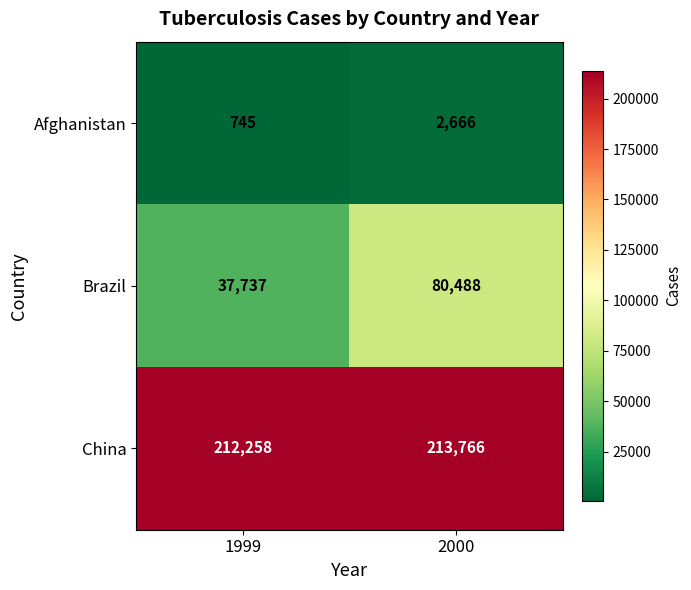

Which series changed the most between 1999 and 2000?

Brazil